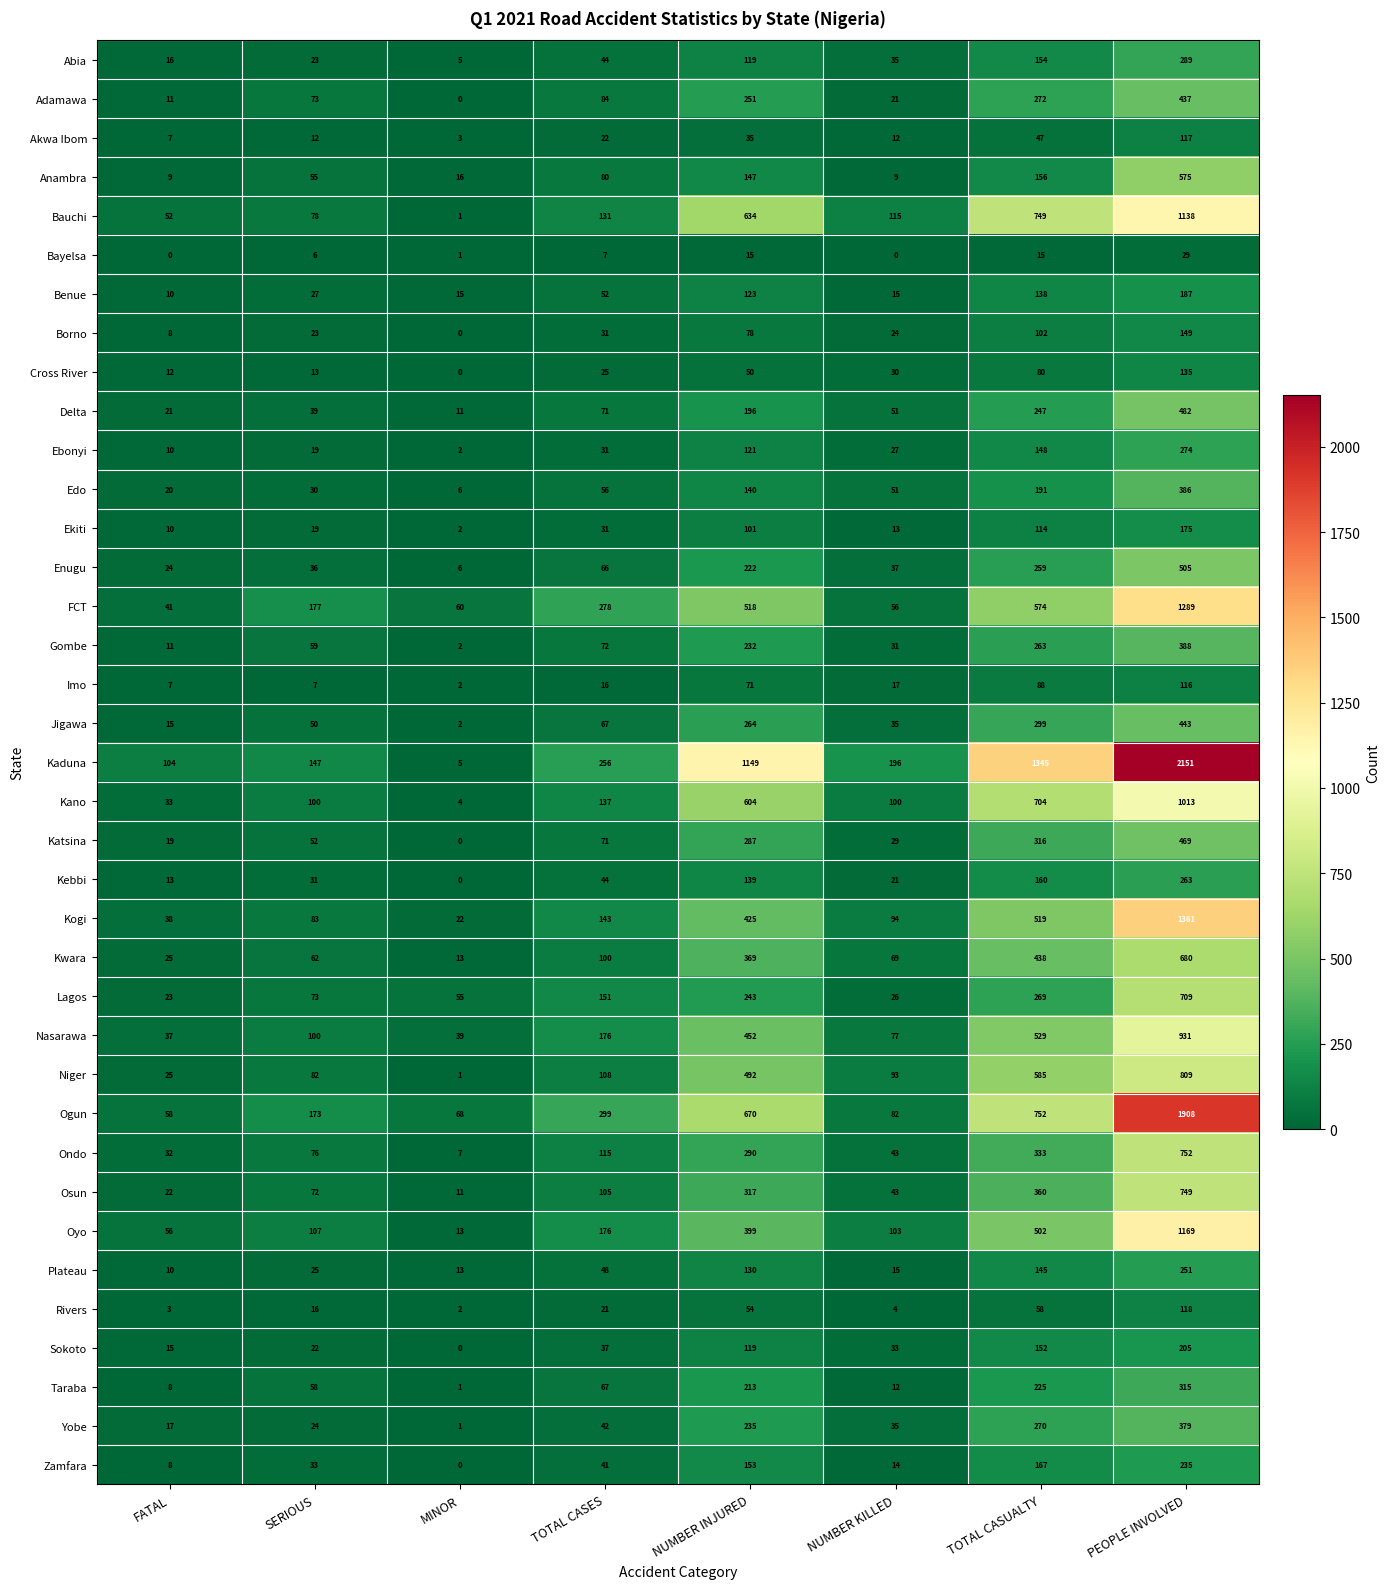

At which category does the chart reach its peak across all series?

PEOPLE INVOLVED